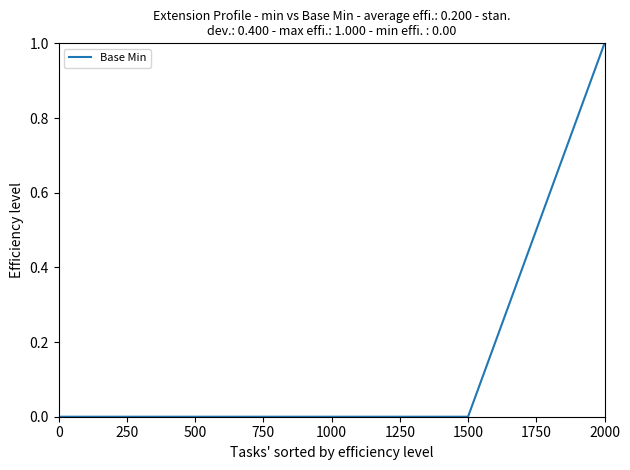

The chart shows a value of 2 at 2000. True or false?

False